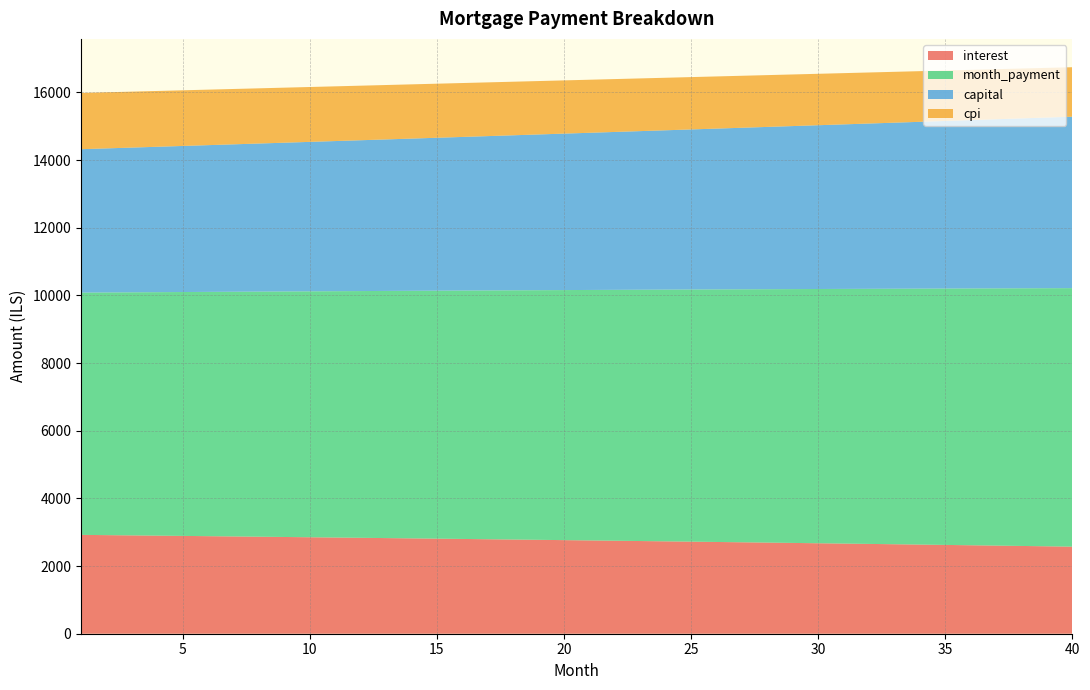

Reading left to right, extract all data points from this chart.

interest: 2921.5	2914.0	2906.4	2898.8	2891.0	2883.3	2875.4	2867.4	2859.4	2851.4	2843.2	2835.0	2826.7	2818.3	2809.9	2801.3	2792.7	2784.1	2775.3	2766.5	2757.6	2748.6	2739.6	2730.4	2721.2	2711.9	2702.6	2693.1	2683.6	2674.0	2664.3	2654.5	2644.7	2634.8	2624.7	2614.7	2604.5	2594.2	2583.9	2573.4
month_payment: 7160.7	7172.7	7184.6	7196.6	7208.6	7220.6	7232.6	7244.7	7256.8	7268.9	7281.0	7293.1	7305.3	7317.5	7329.6	7341.9	7354.1	7366.4	7378.6	7390.9	7403.2	7415.6	7427.9	7440.3	7452.7	7465.1	7477.6	7490.1	7502.5	7515.0	7527.6	7540.1	7552.7	7565.3	7577.9	7590.5	7603.2	7615.8	7628.5	7641.2
capital: 4239.2	4258.7	4278.2	4297.8	4317.6	4337.4	4357.3	4377.3	4397.3	4417.5	4437.8	4458.1	4478.6	4499.1	4519.8	4540.5	4561.4	4582.3	4603.3	4624.4	4645.7	4667.0	4688.4	4709.9	4731.5	4753.2	4775.0	4796.9	4818.9	4841.0	4863.3	4885.6	4908.0	4930.5	4953.1	4975.9	4998.7	5021.6	5044.7	5067.8
cpi: 1662.4	1658.1	1653.7	1649.3	1644.8	1640.3	1635.8	1631.2	1626.6	1622.0	1617.3	1612.6	1607.8	1603.0	1598.1	1593.2	1588.2	1583.3	1578.2	1573.1	1568.0	1562.9	1557.7	1552.4	1547.1	1541.8	1536.4	1530.9	1525.5	1519.9	1514.4	1508.7	1503.1	1497.4	1491.6	1485.8	1479.9	1474.0	1468.1	1462.1